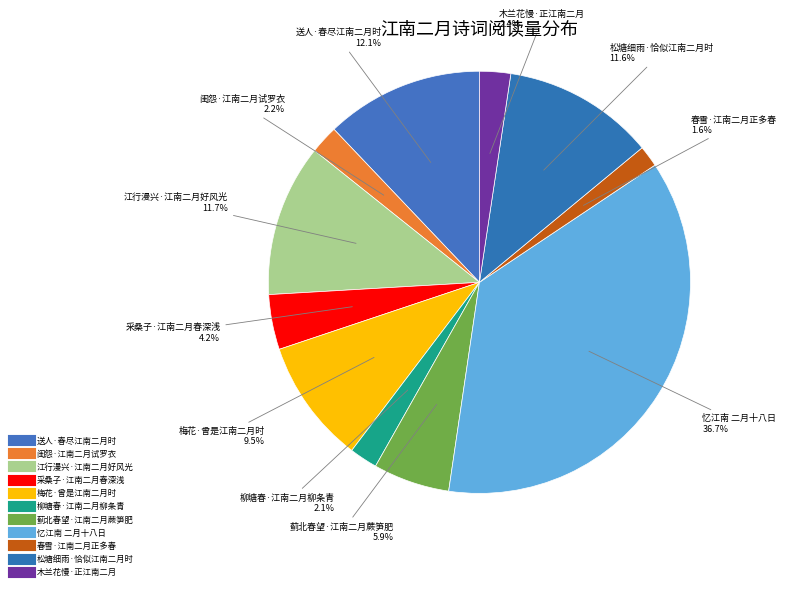

Which slice is the smallest?

春雪·江南二月正多春